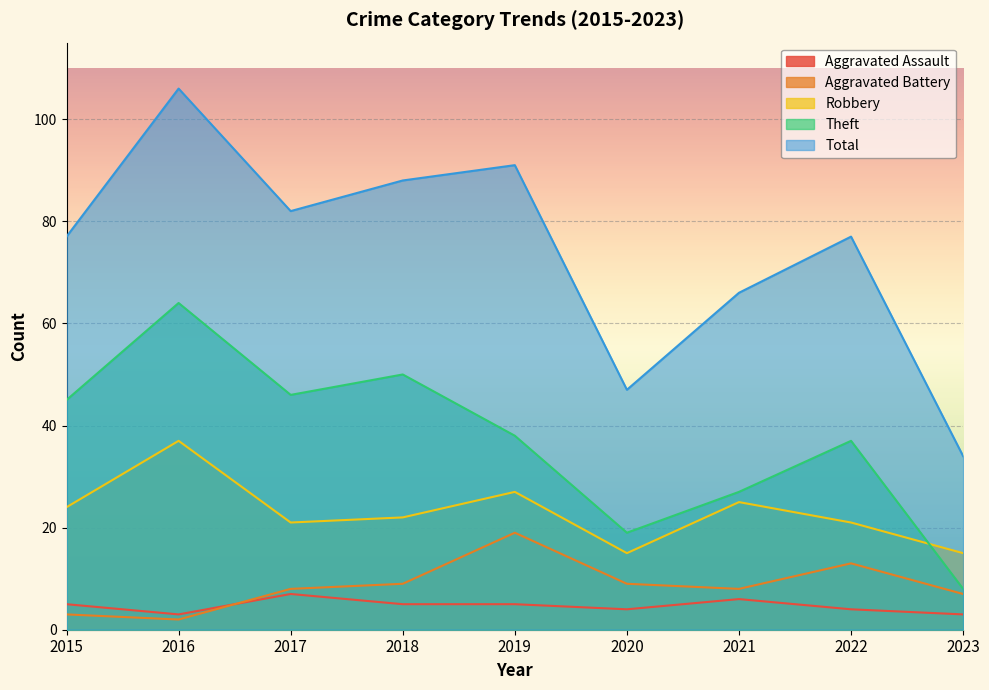

How many distinct data groups are displayed?

5